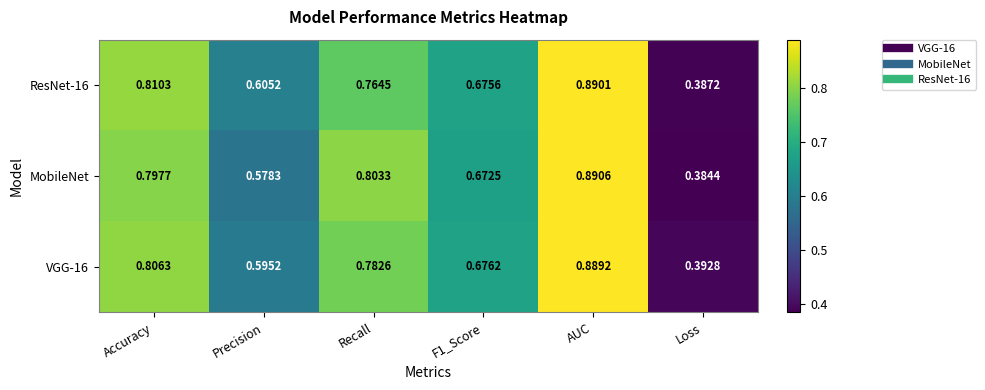

Where is ResNet-16 nearest to the value 0?

Loss